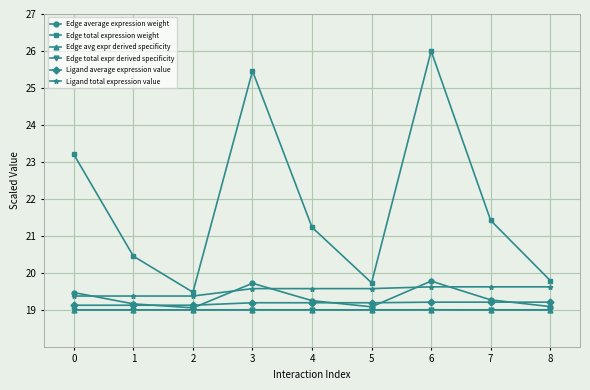

True or false: Edge total expression weight and Edge avg expr derived specificity intersect in this chart.

False